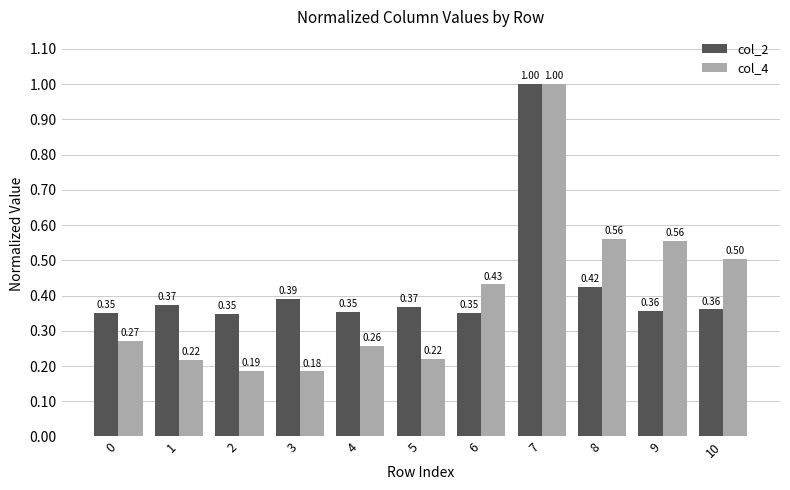

Between 1 and 8, which series saw the biggest shift?

col_4